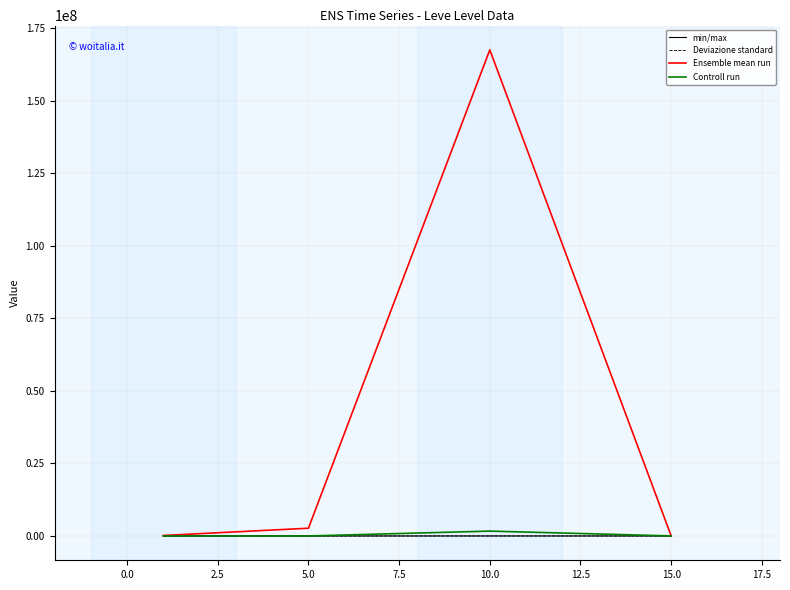

Which series has the largest total across all categories?

Ensemble mean run